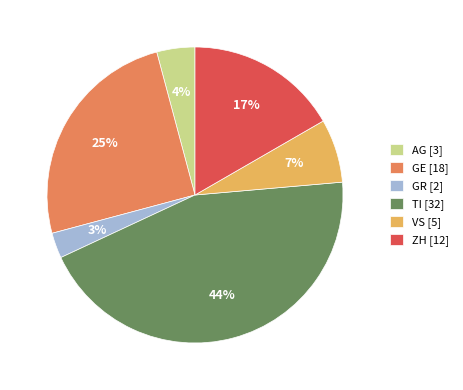

To the nearest percent, what percentage of the pie is TI [32]?

44%